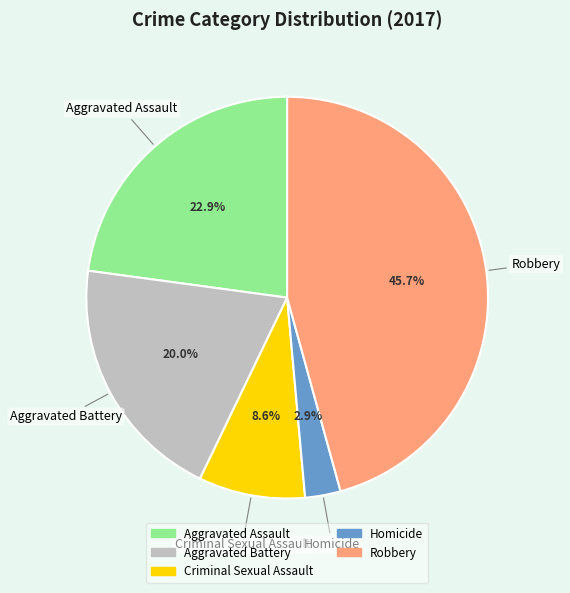

The Robbery slice represents 36% of the pie. True or false?

False